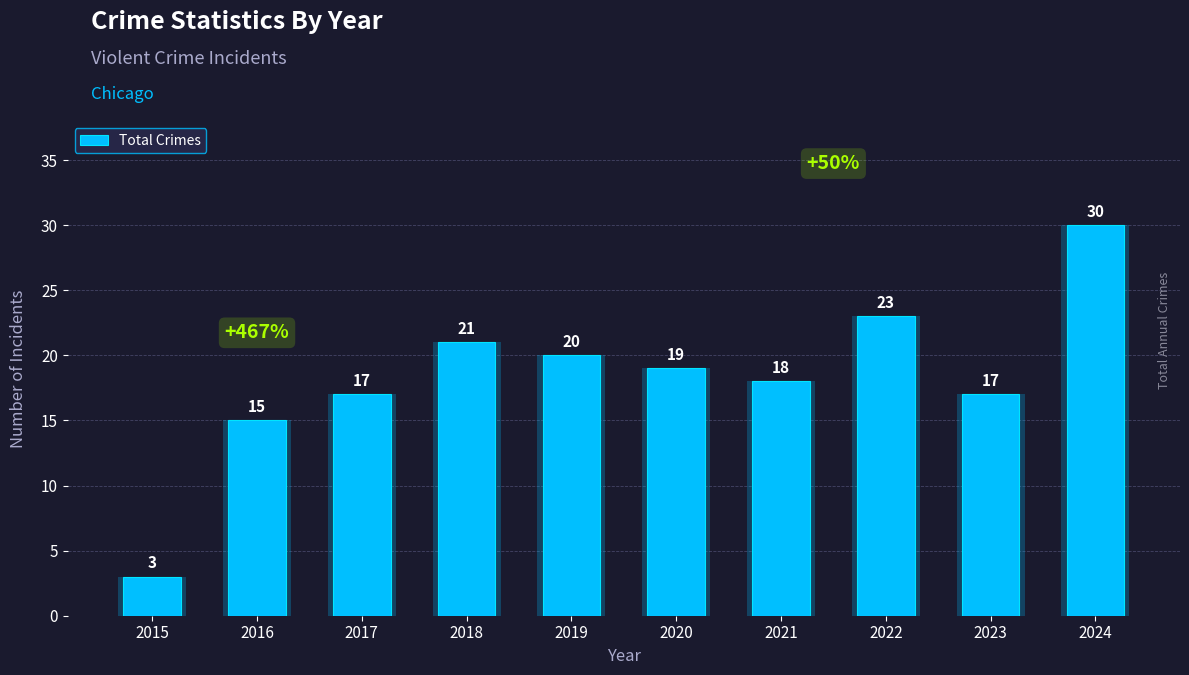

How many bars are there in total?

10